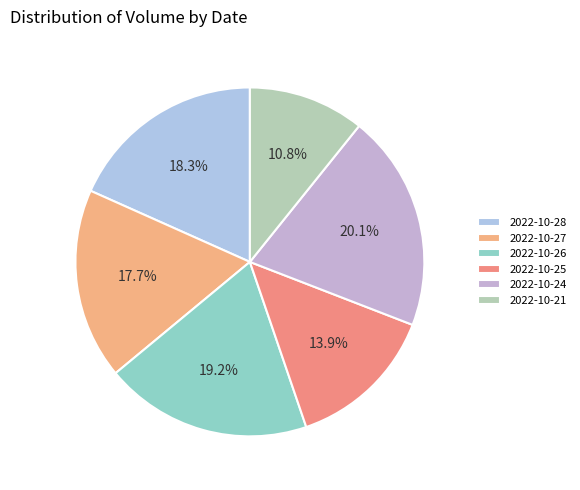

Approximately how many times larger is the value at 2022-10-25 compared to 2022-10-21?

1.3